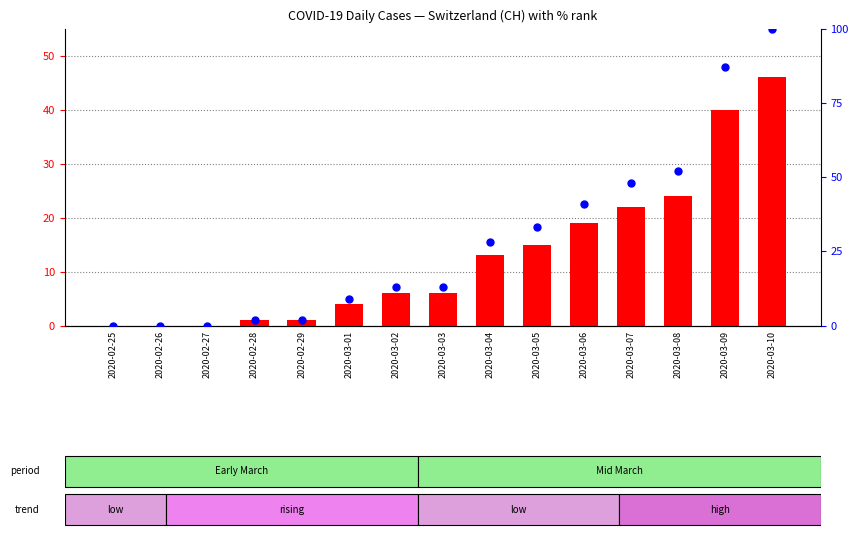

At how many categories does at least one series exceed 81?

2